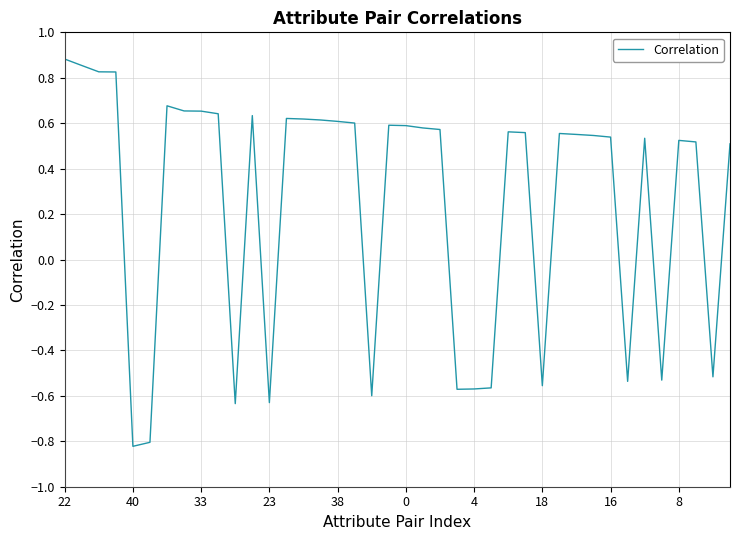

What is the difference between the maximum and minimum values?

1.7